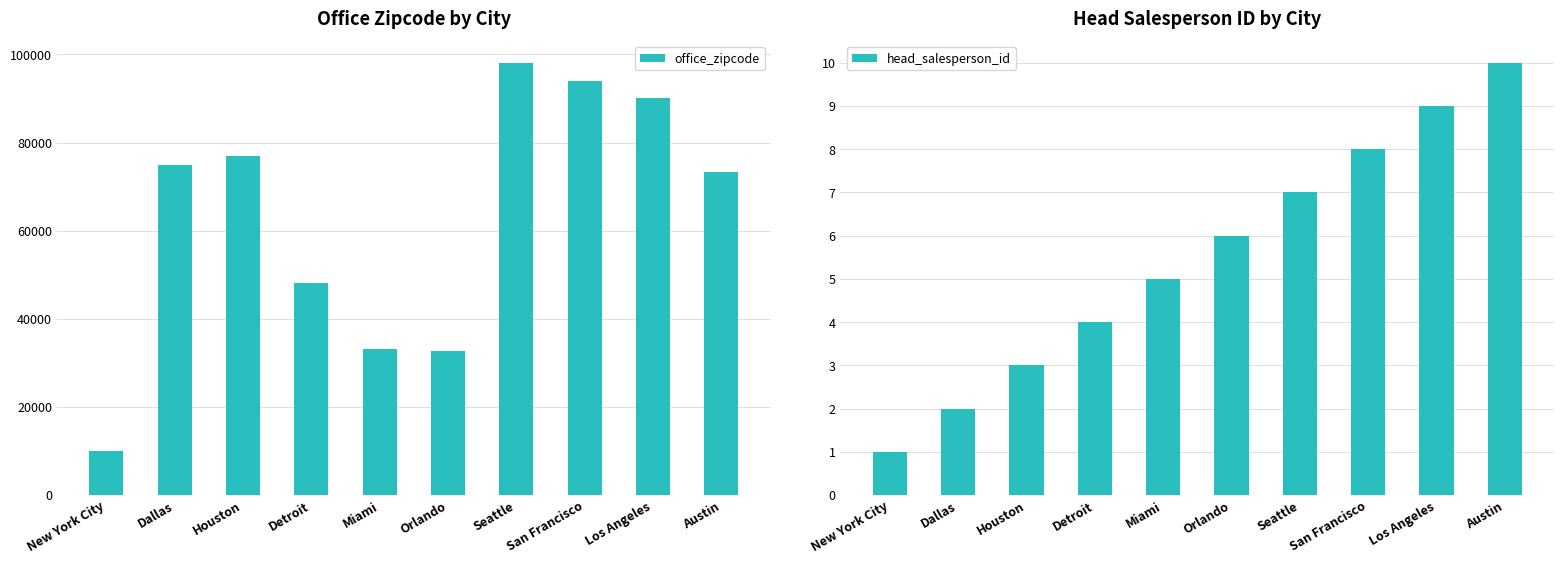

At which label does head_salesperson_id first exceed 6?

Seattle